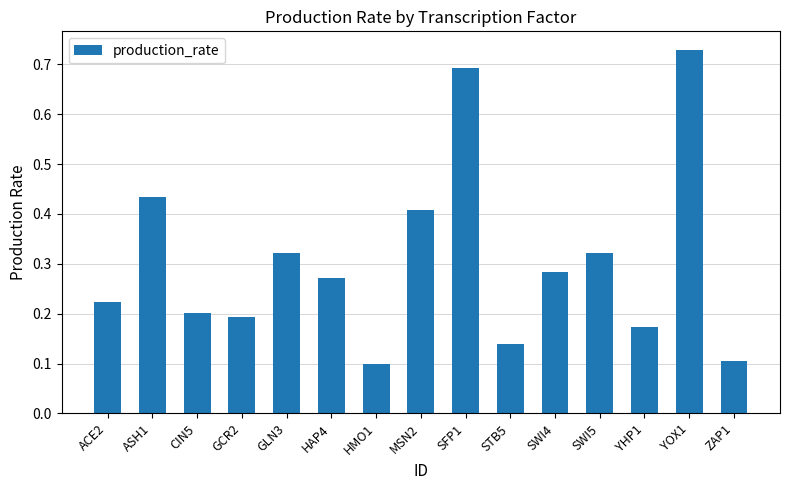

What position from the left is CIN5?

3